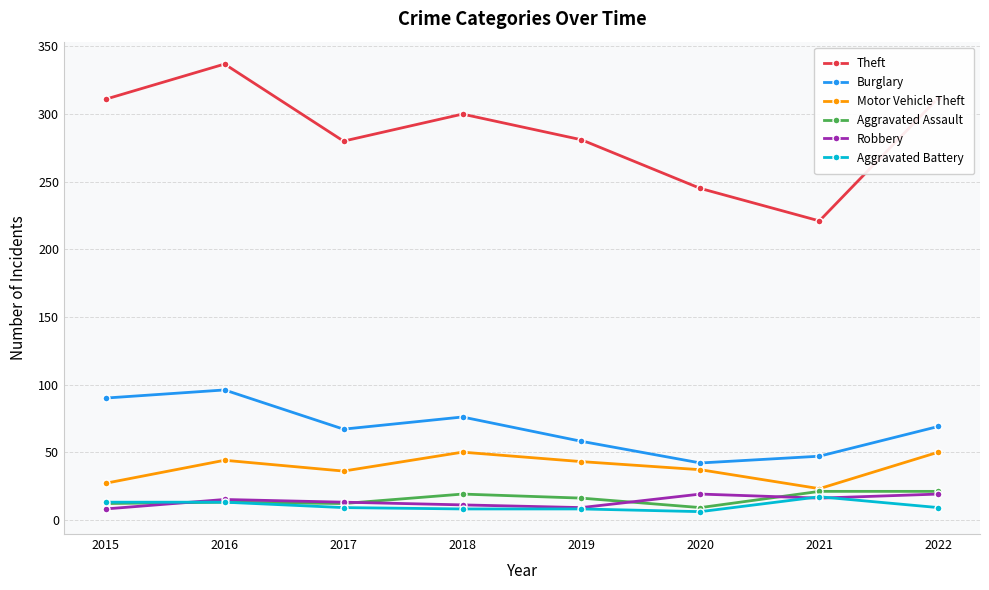

Which category has the highest value across all series?

2016